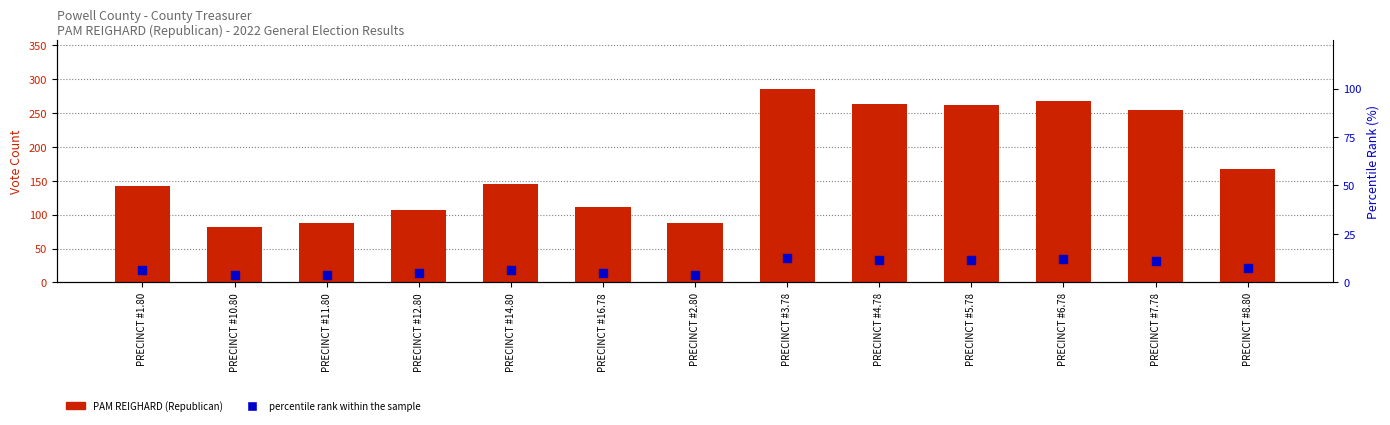

Which series has the widest spread of Y values?

PAM REIGHARD (Republican)